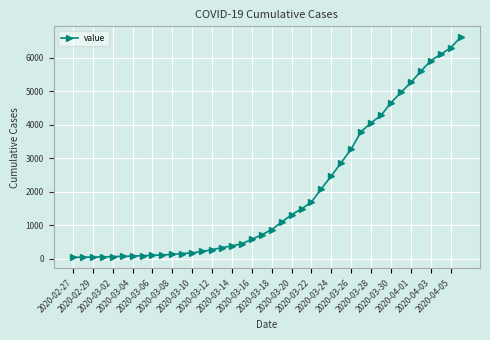

What is the maximum value shown in the chart?

6604